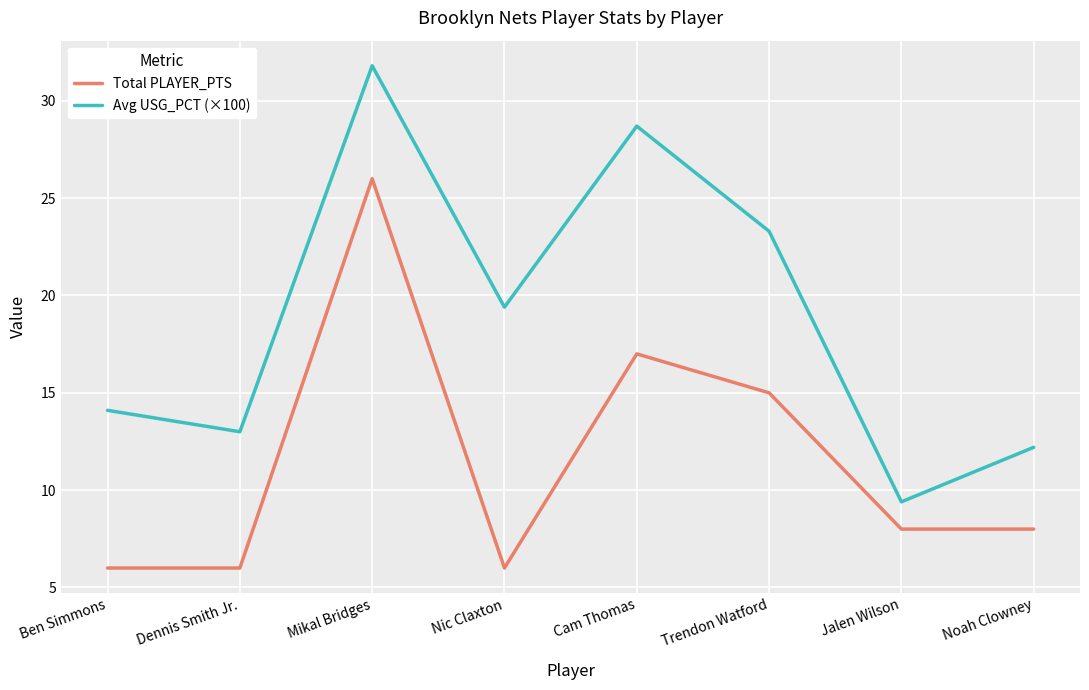

Reading left to right, extract all data points from this chart.

Total PLAYER_PTS: Ben Simmons=6.0	Dennis Smith Jr.=6.0	Mikal Bridges=26.0	Nic Claxton=6.0	Cam Thomas=17.0	Trendon Watford=15.0	Jalen Wilson=8.0	Noah Clowney=8.0
Avg USG_PCT (×100): Ben Simmons=14.1	Dennis Smith Jr.=13.0	Mikal Bridges=31.8	Nic Claxton=19.4	Cam Thomas=28.7	Trendon Watford=23.3	Jalen Wilson=9.4	Noah Clowney=12.2